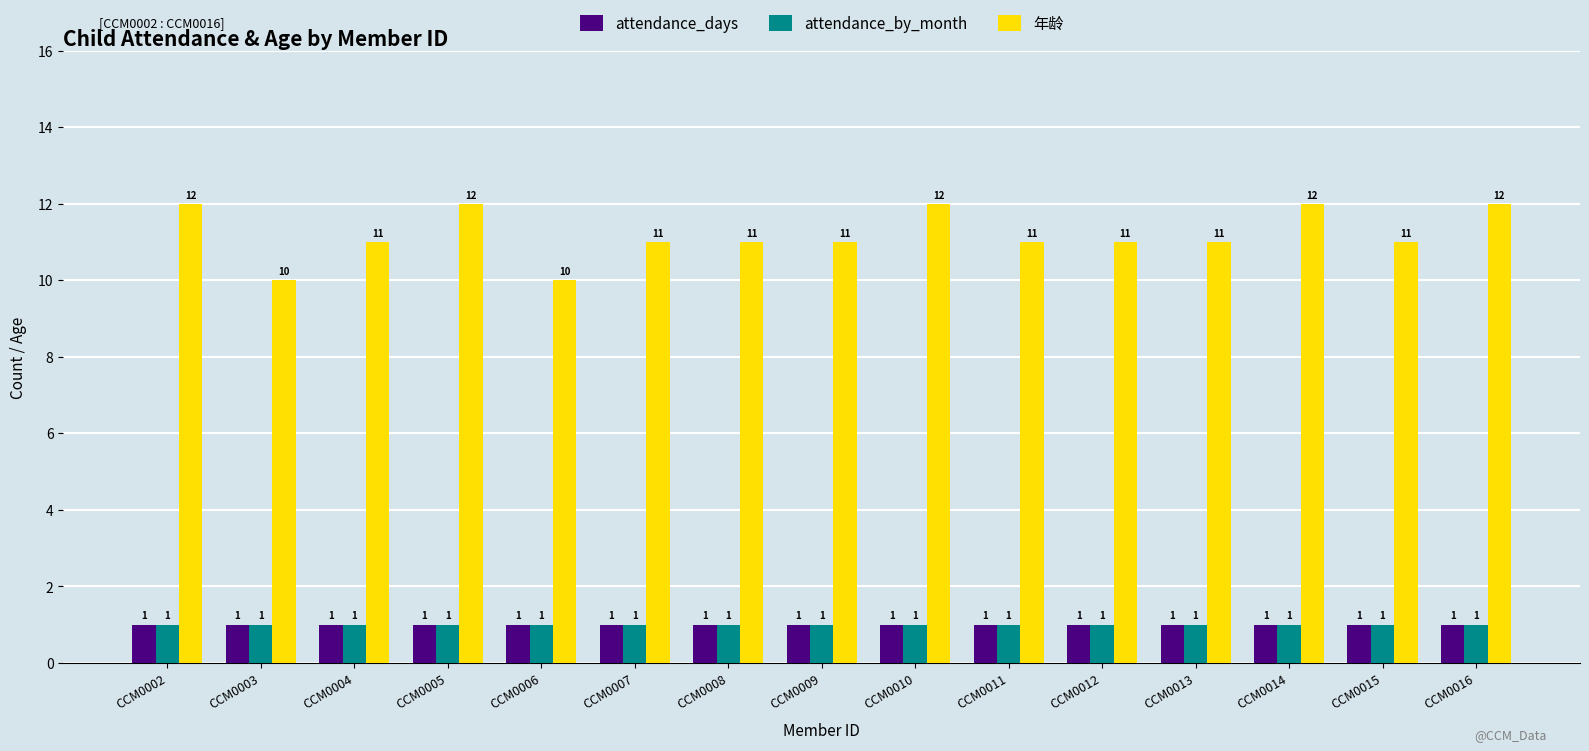

What is the approximate value of attendance_days at CCM0004?

1